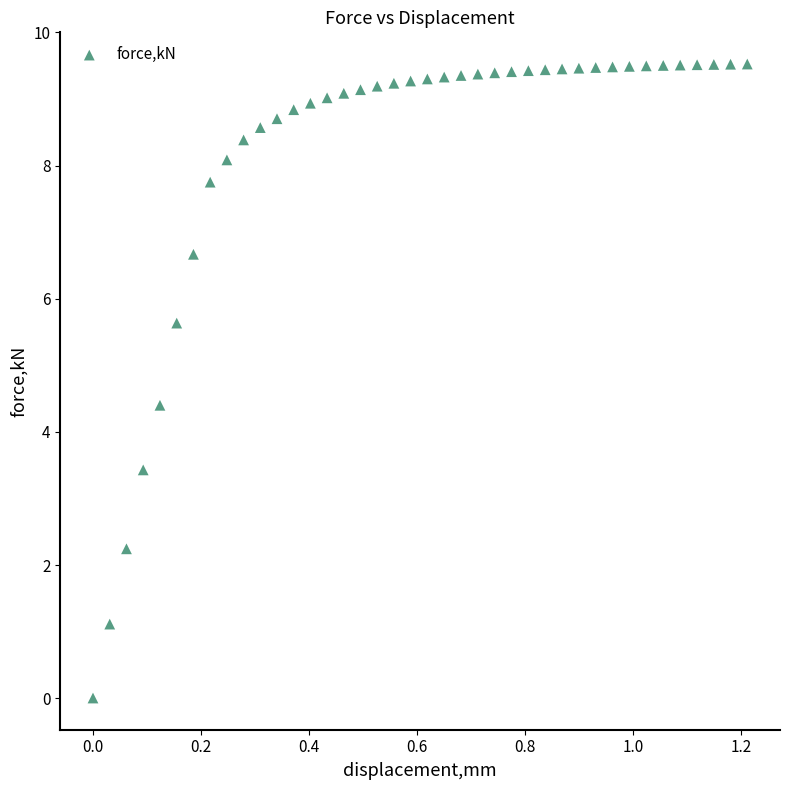

What Y value in the scatter plot is closest to 4?

4.4